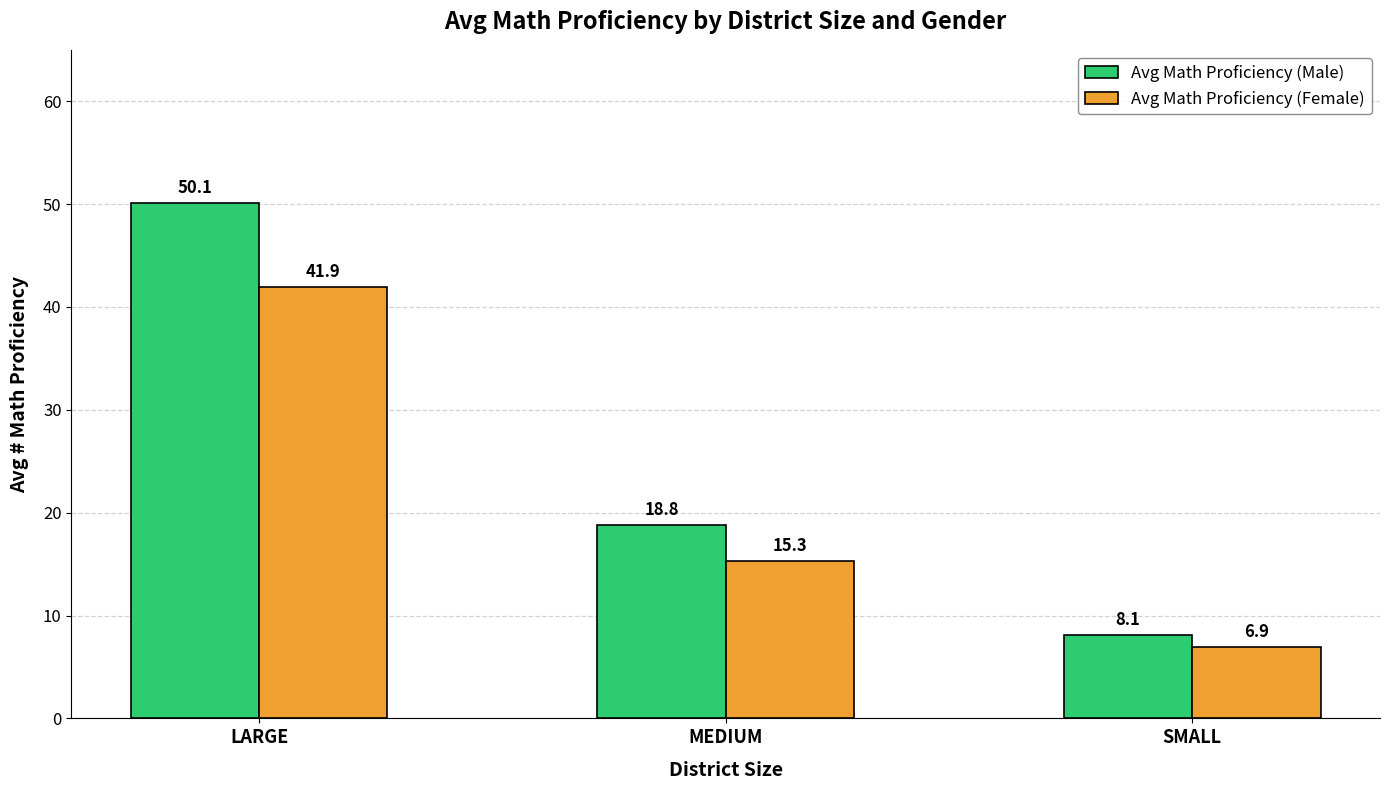

What is the difference between the Avg Math Proficiency (Male) values at LARGE and MEDIUM?

31.3